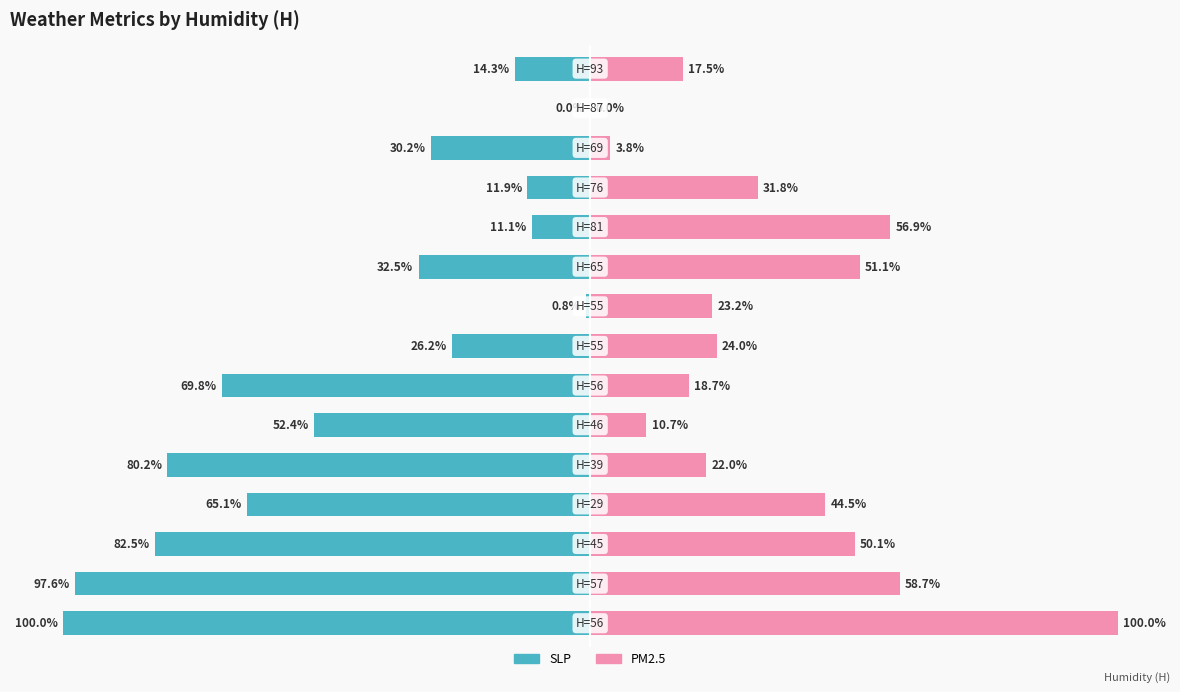

What is the sum of all PM2.5 values?

513.0